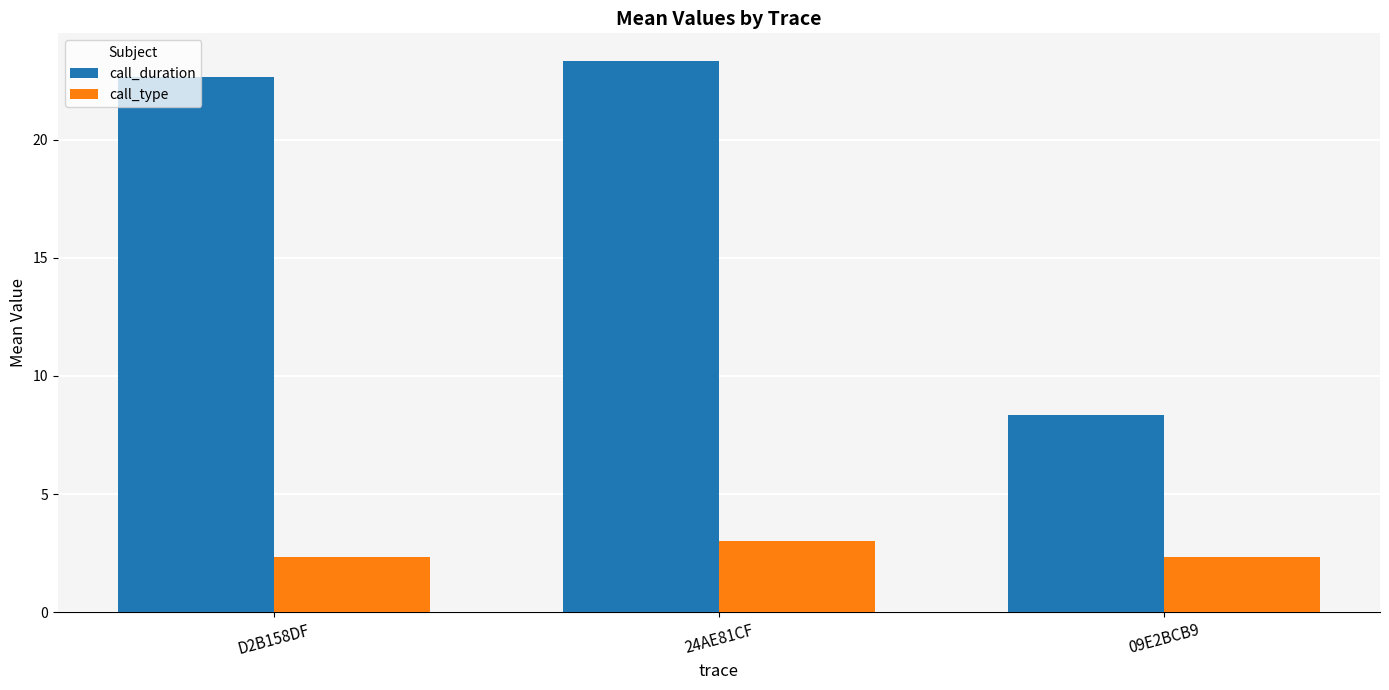

The value of call_duration at 24AE81CF is 23.3. True or false?

True